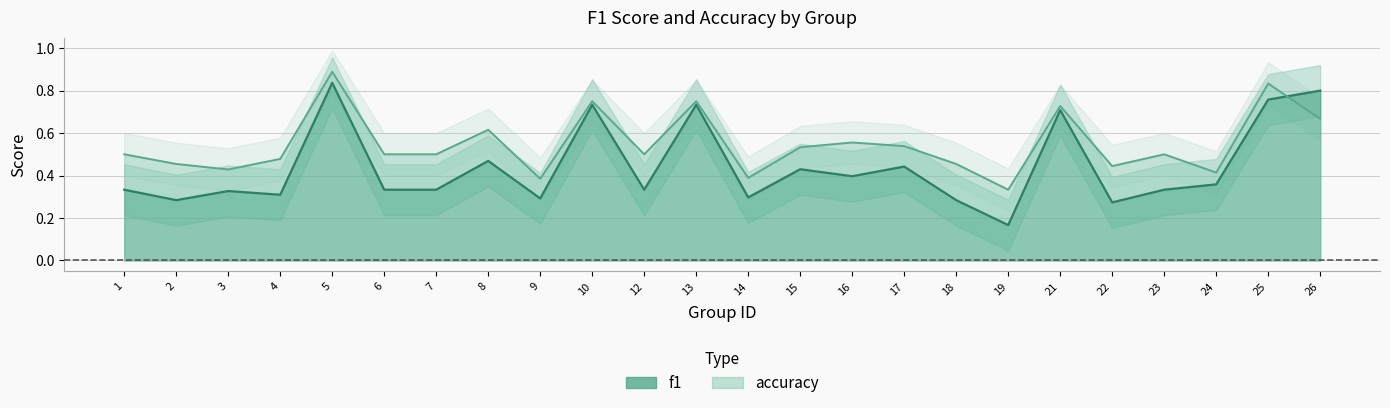

Is it true that f1 equals 0.2 at 17?

False